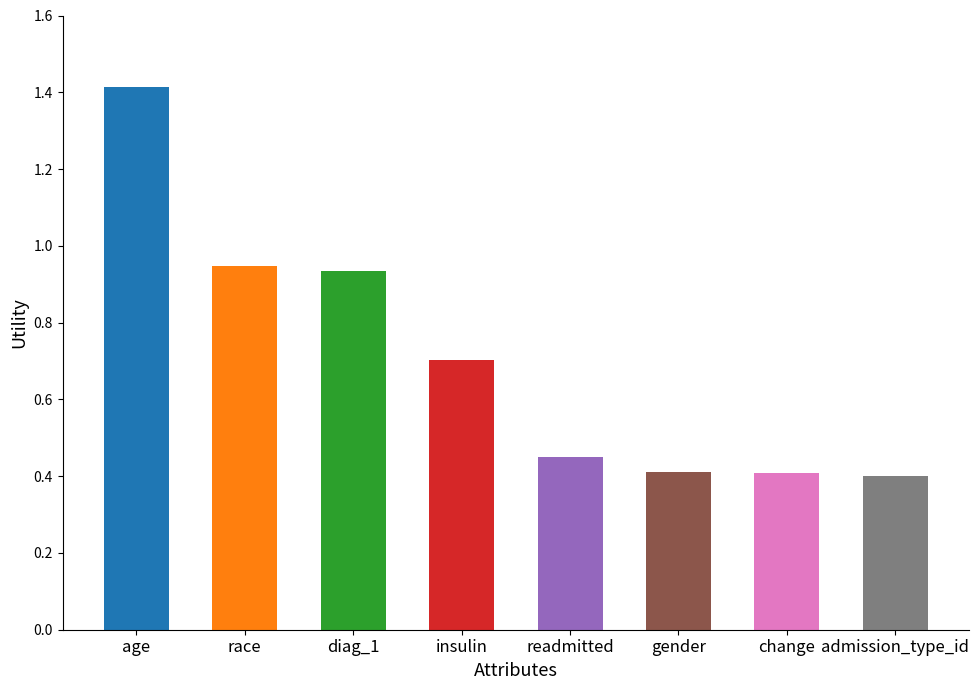

What value does the data have at change?

0.4